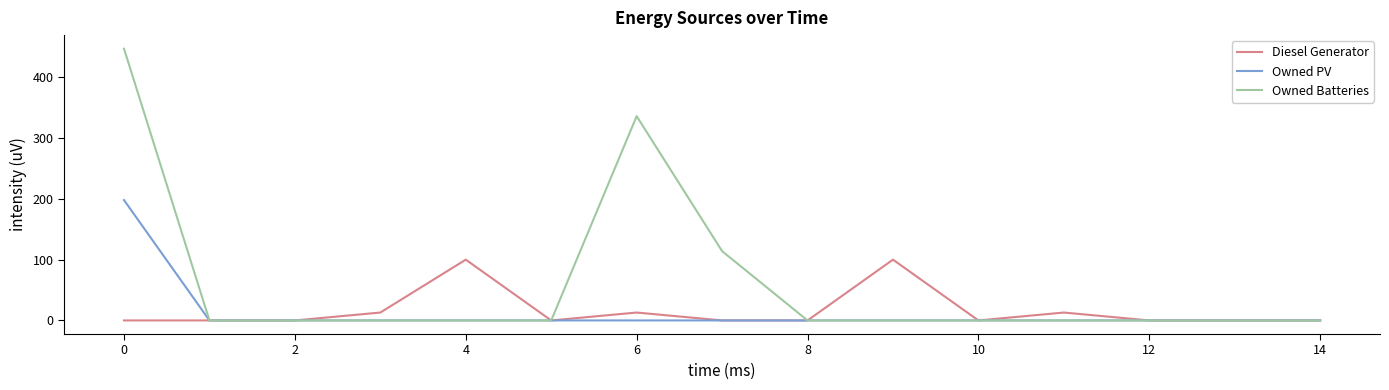

Rank the series by their maximum value, from highest to lowest.

Owned Batteries, Owned PV, Diesel Generator